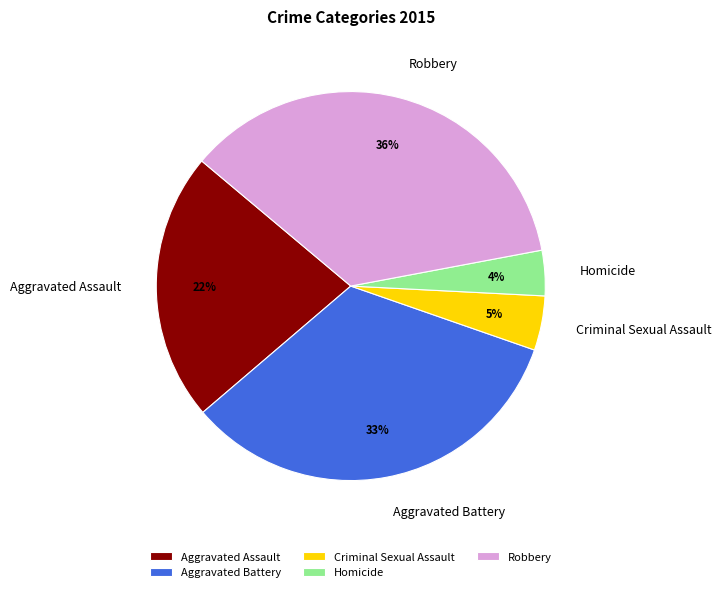

To the nearest percent, what percentage of the pie is Aggravated Assault?

22%